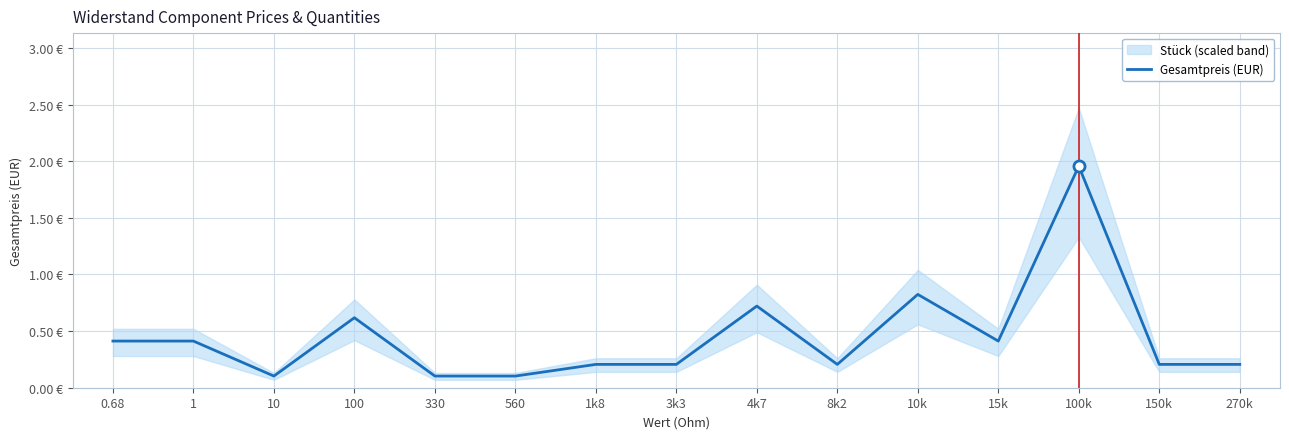

Reading right to left, list all the values displayed in this chart.

0.2	0.2	2.0	0.4	0.8	0.2	0.7	0.2	0.2	0.1	0.1	0.6	0.1	0.4	0.4